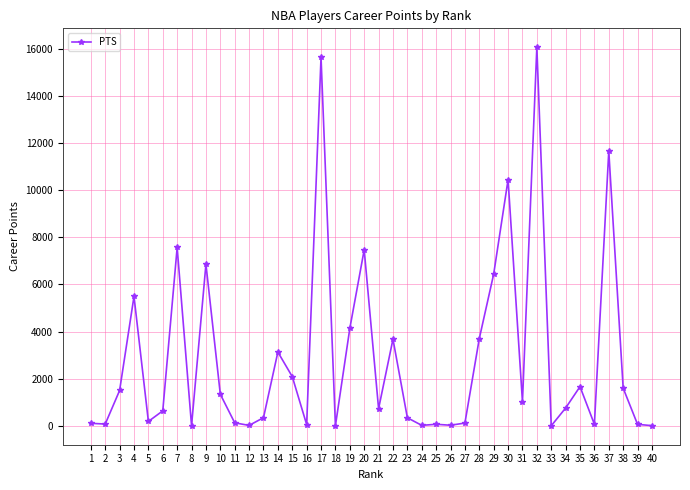

The value at 17 is 6600. True or false?

False